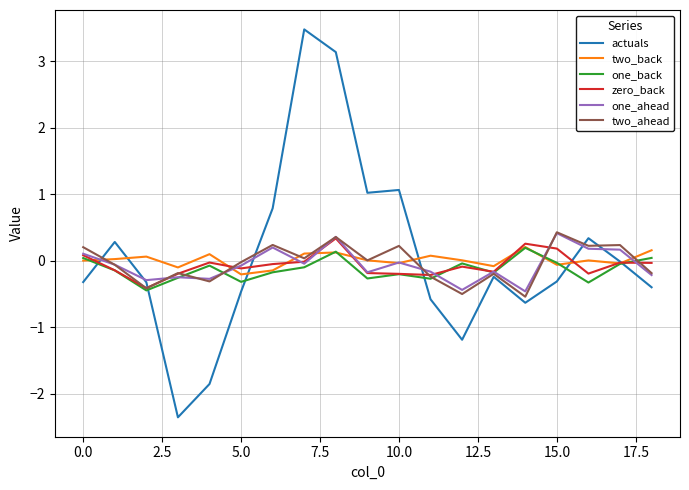

Which series has the largest range (max minus min)?

actuals